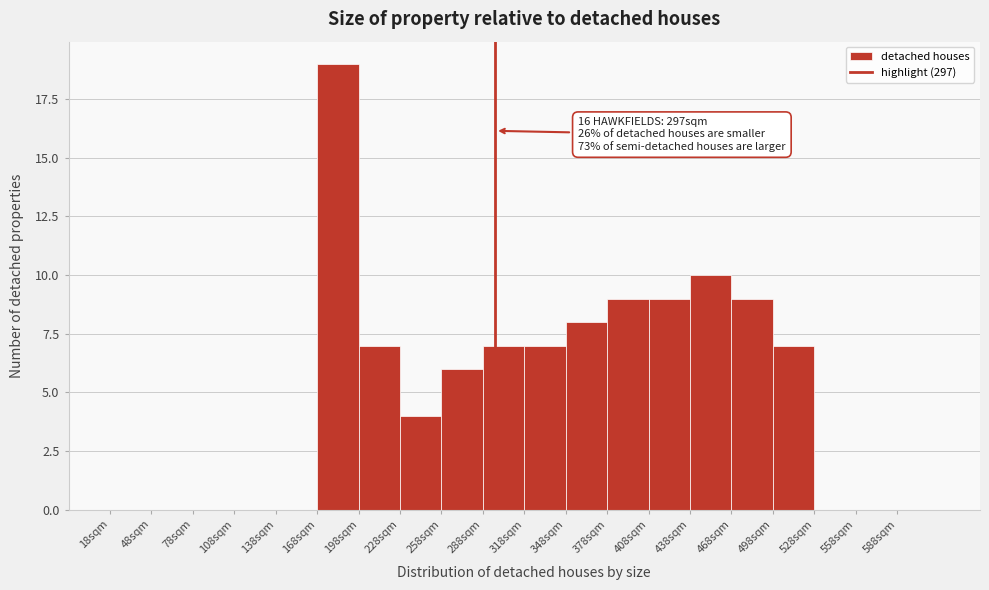

Which range on the x-axis has the tallest bar?

168 to 198